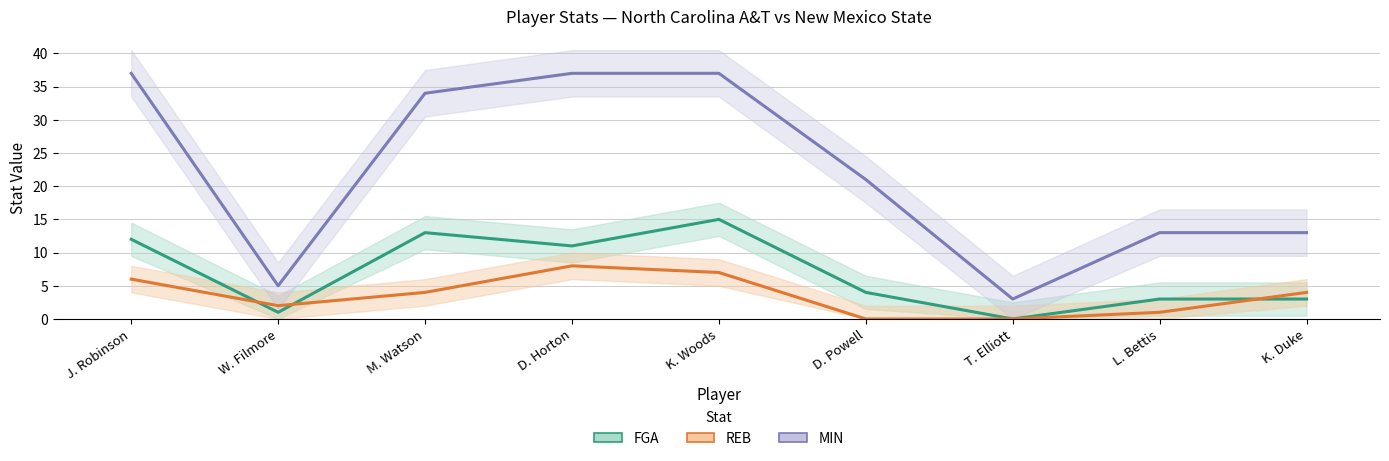

True or false: FGA and REB intersect in this chart.

True